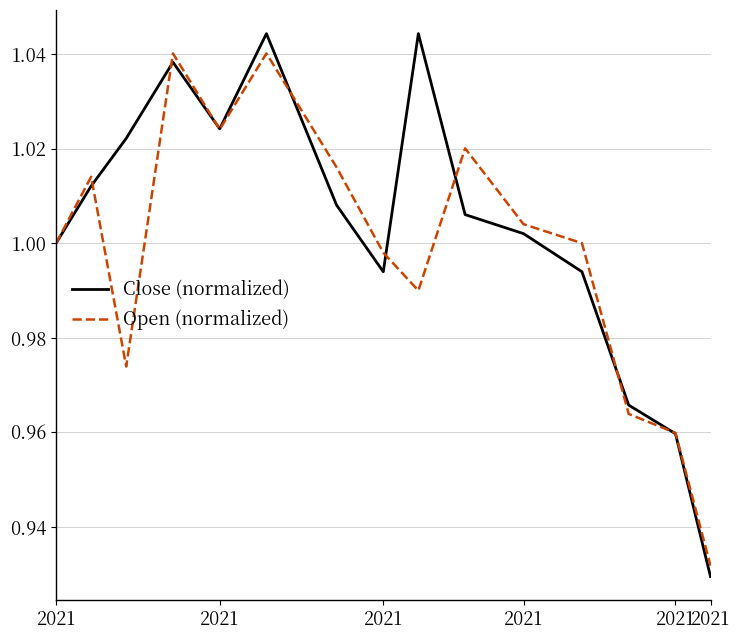

Which series has the largest range (max minus min)?

Close (normalized)